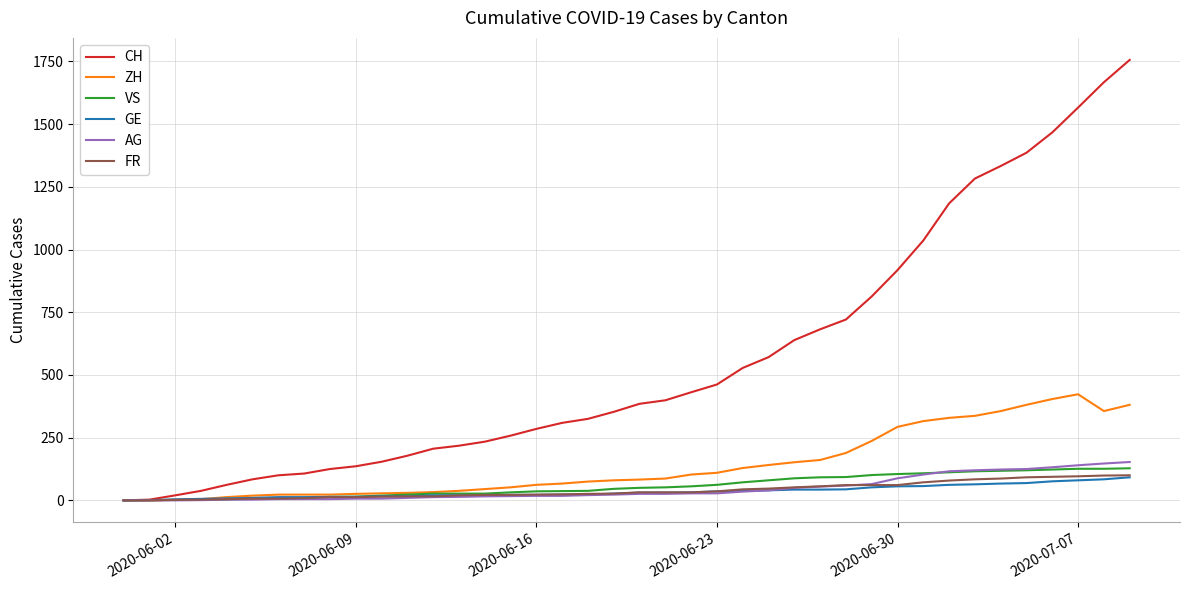

Which series has the largest range (max minus min)?

CH